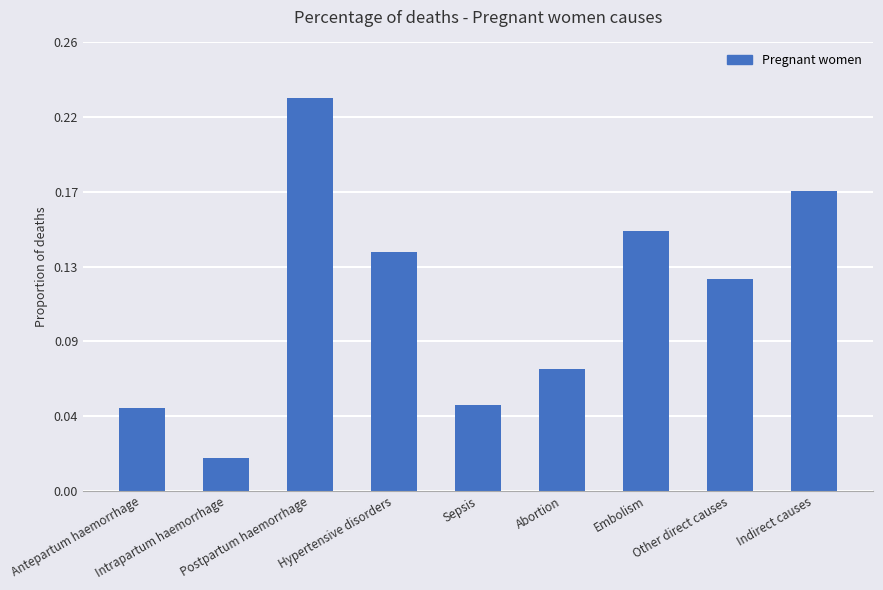

Does the chart contain stacked bars?

No